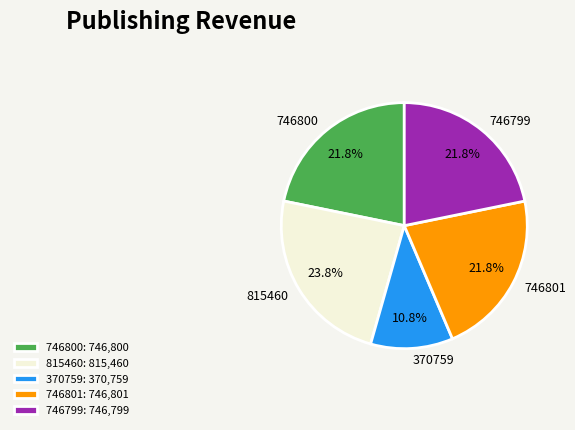

Does 815460 represent more than half of the total?

No